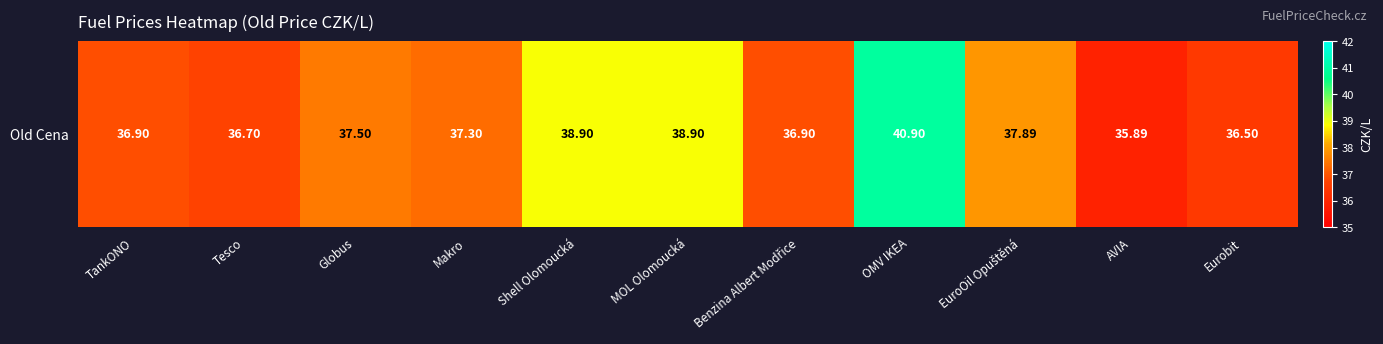

What value does the data have at OMV IKEA?

40.9